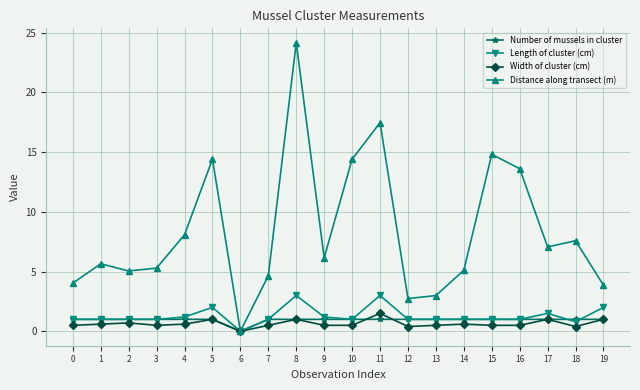

True or false: Number of mussels in cluster has a value of 1.0 at 19.

True